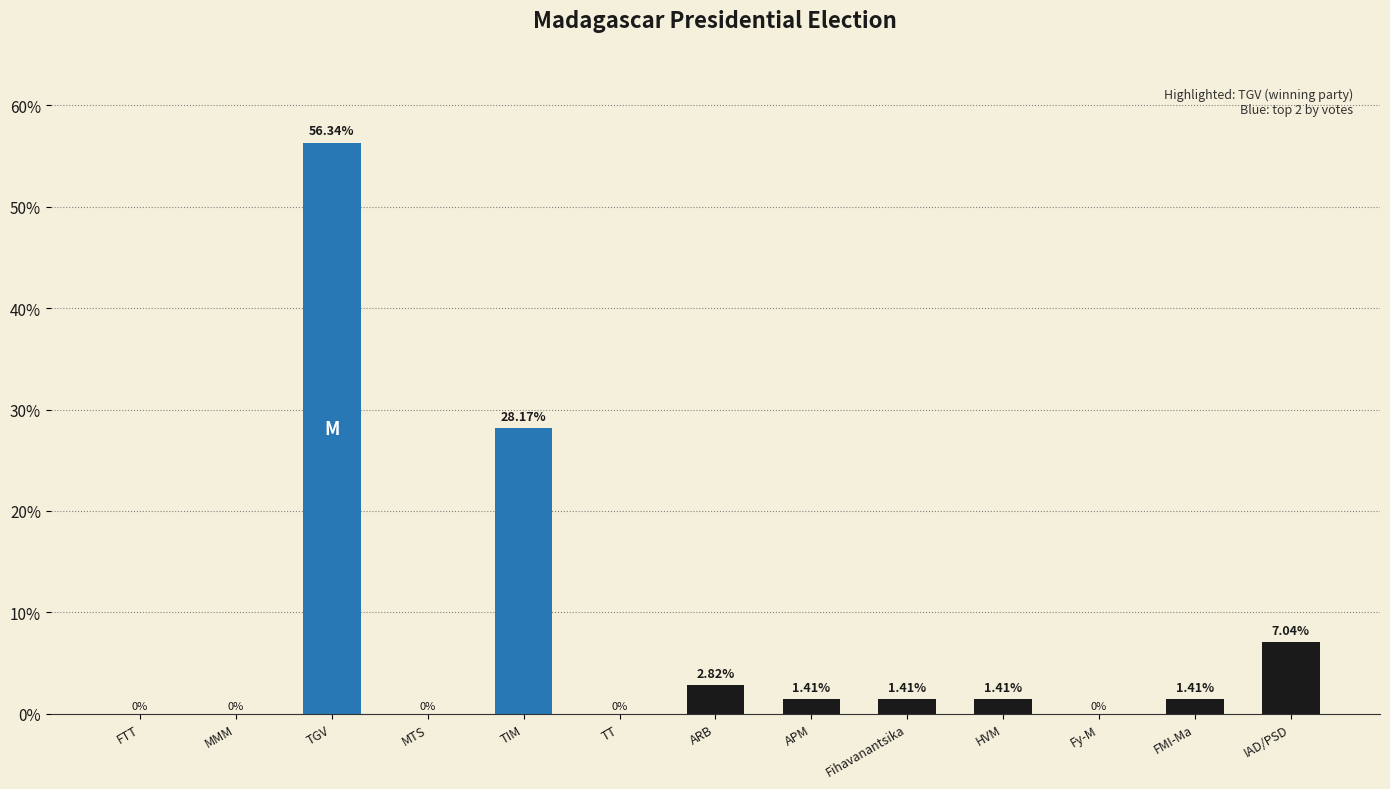

At which category does the chart reach its peak across all series?

TGV